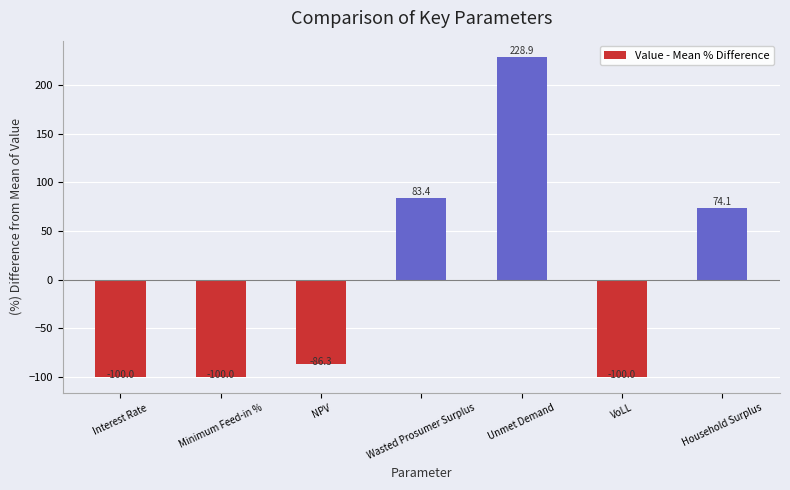

The chart shows a value of -23.4 at Interest Rate. True or false?

False